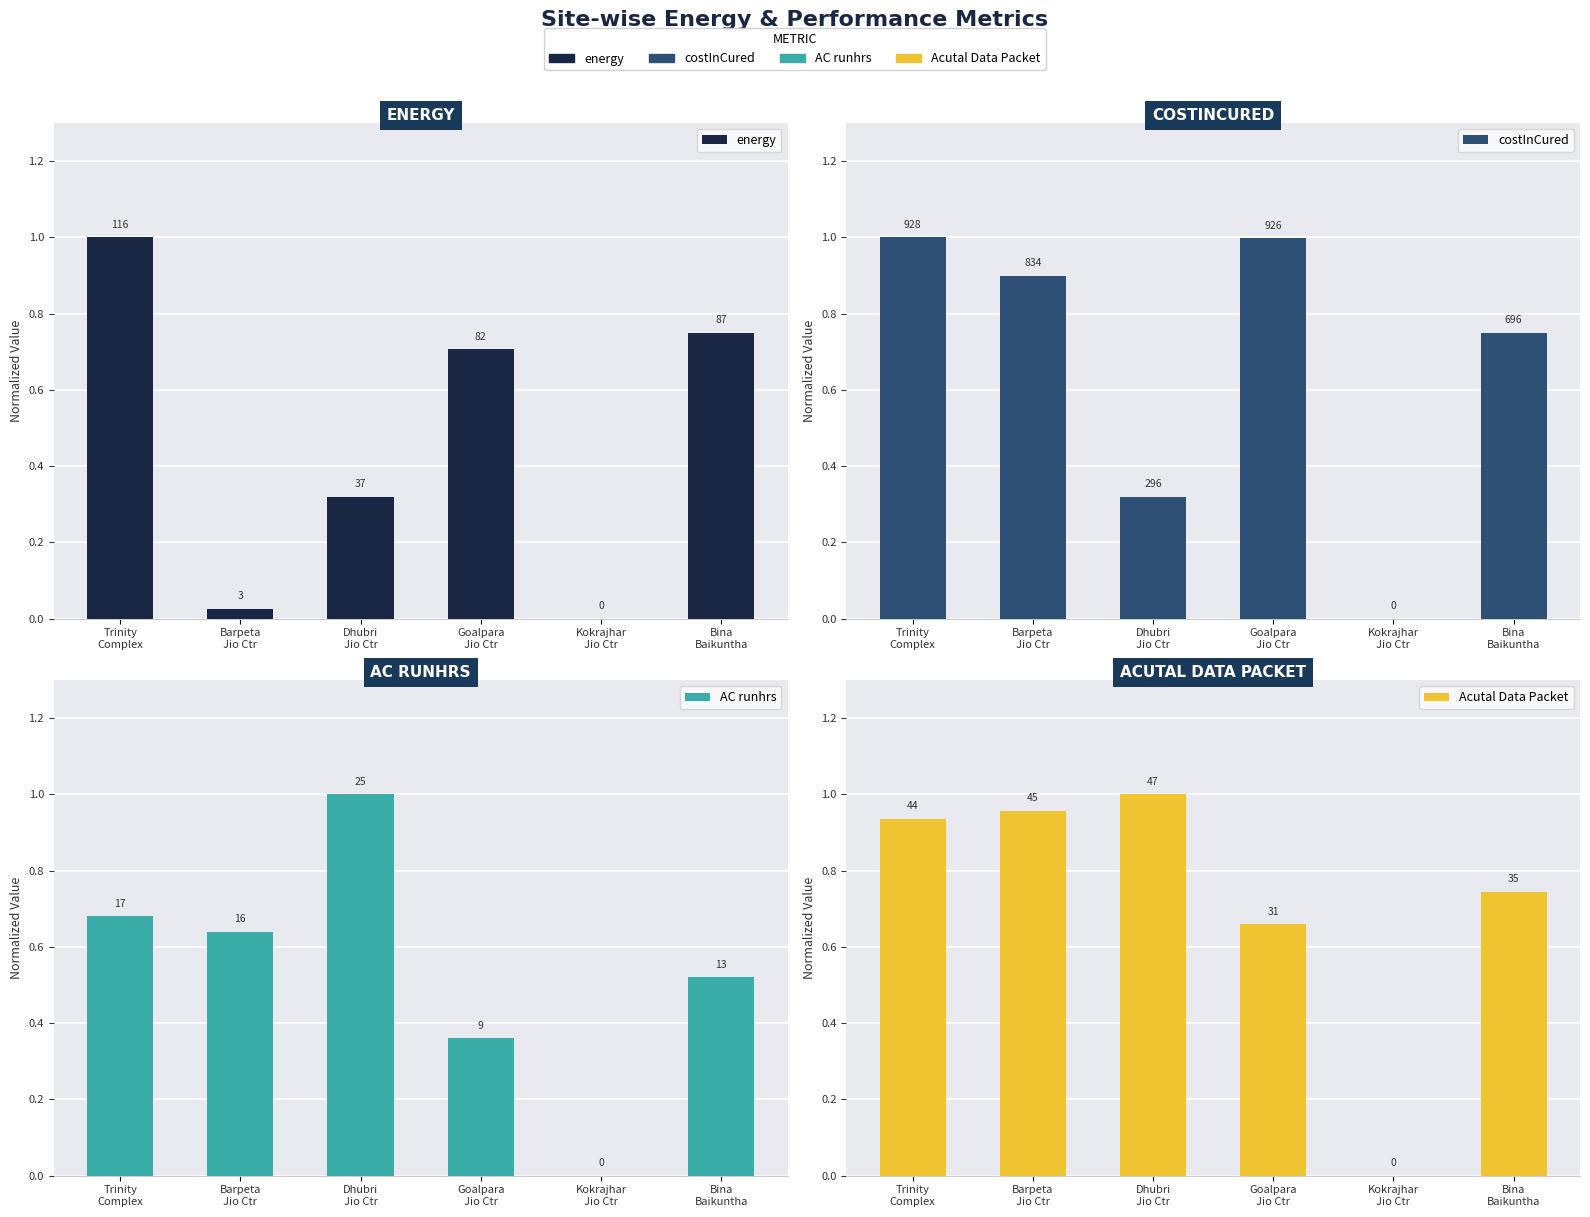

List the series in order of their peak value, highest first.

energy, costInCured, AC runhrs, Acutal Data Packet